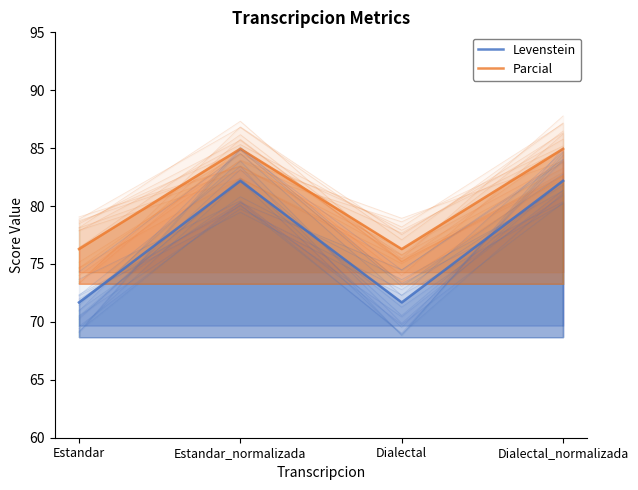

What is the label of the 4th point from the left?

Dialectal_normalizada